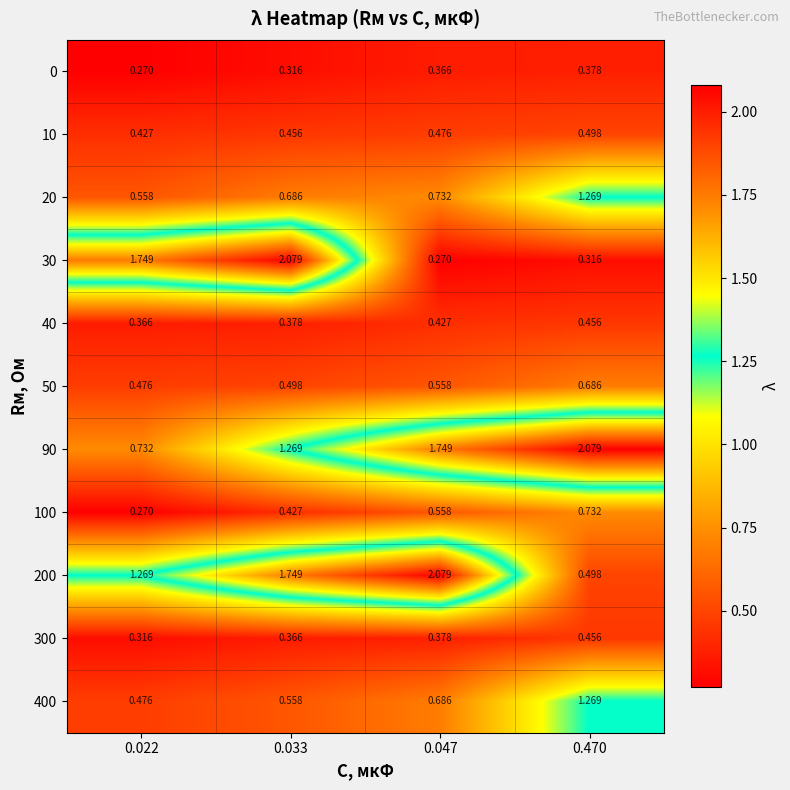

Is the value of 30 at 0.047 greater than the value of 300 at 0.033?

No